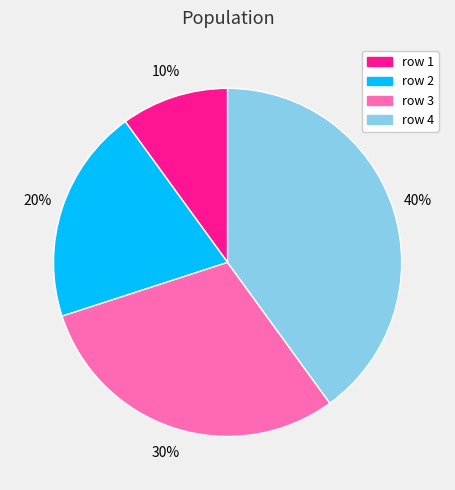

To the nearest percent, what is the average slice percentage?

25%